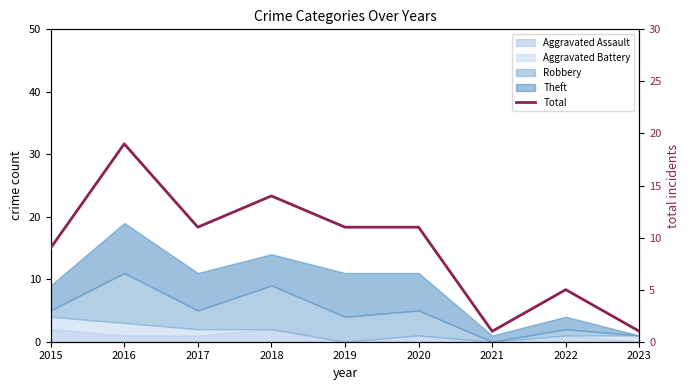

Which label corresponds to the largest value in the chart?

2016